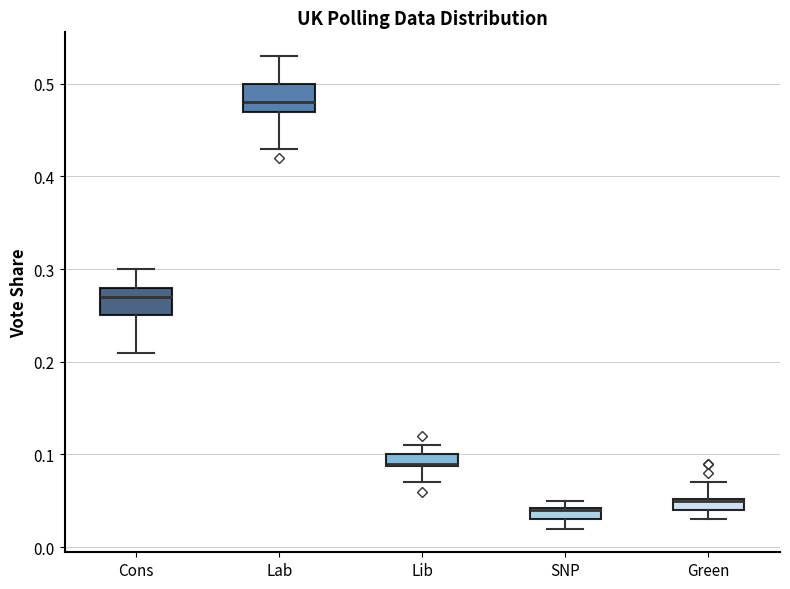

Where is the lower edge of the box for Lib on the y-axis? The values are not printed on the chart, so give them approximately, as read against the axis.

0.09